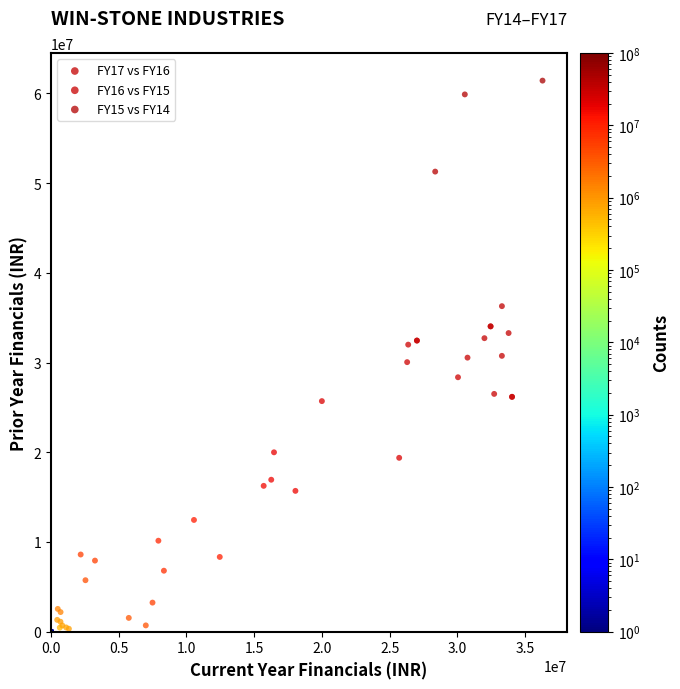

Which series contains the highest Y value?

FY15 vs FY14